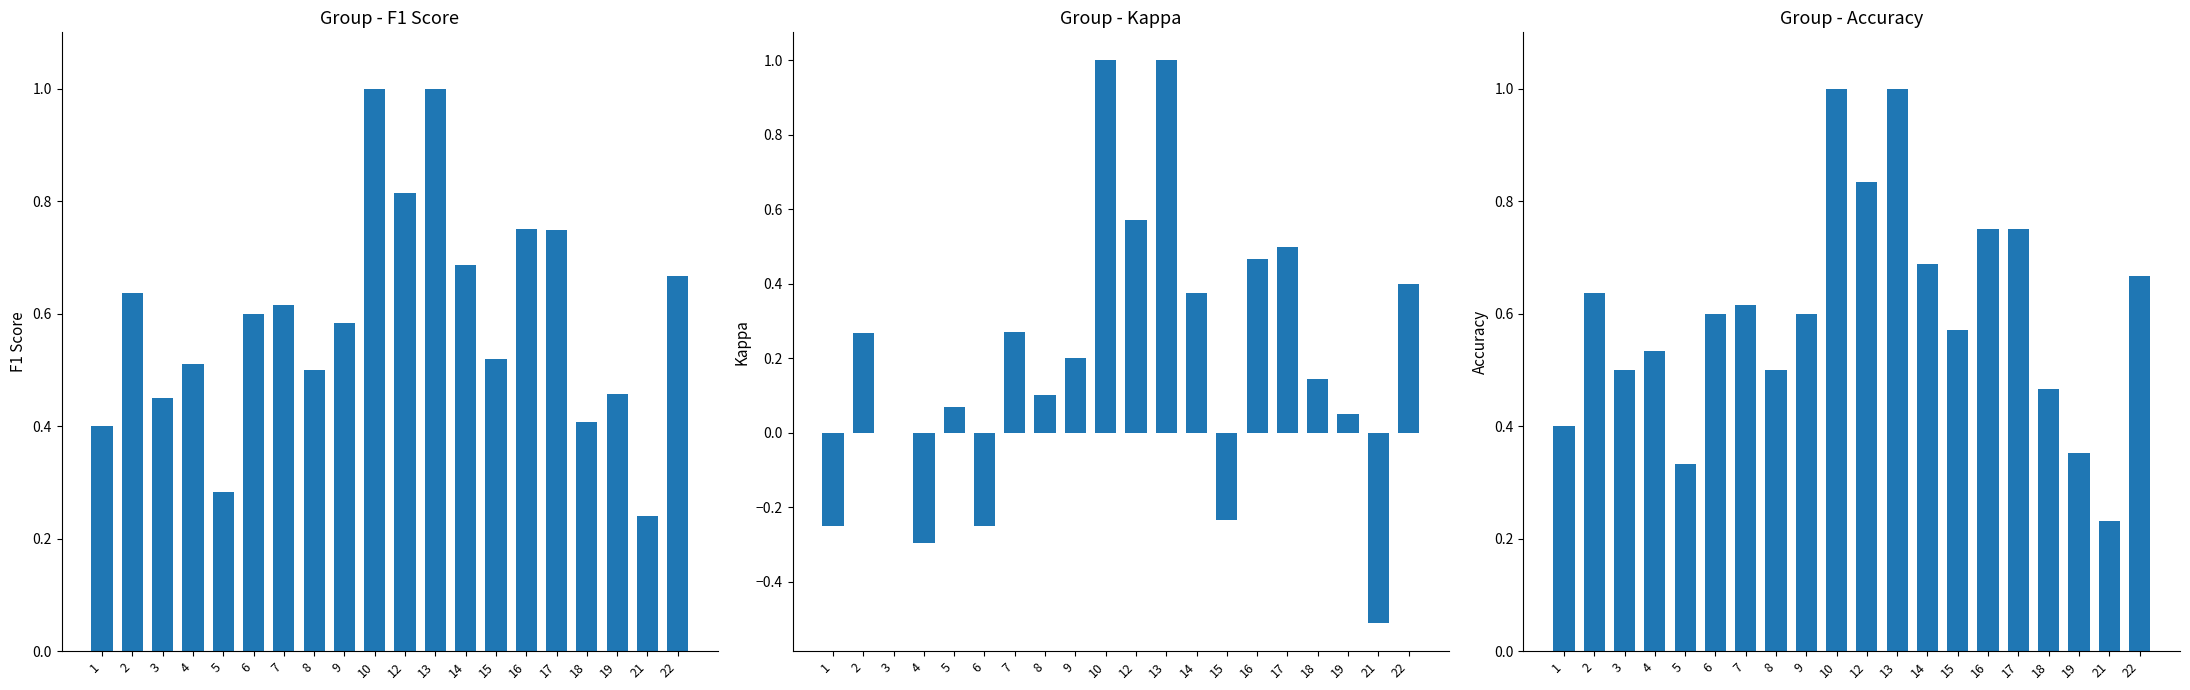

What is the lowest value of the f1 series?

0.2